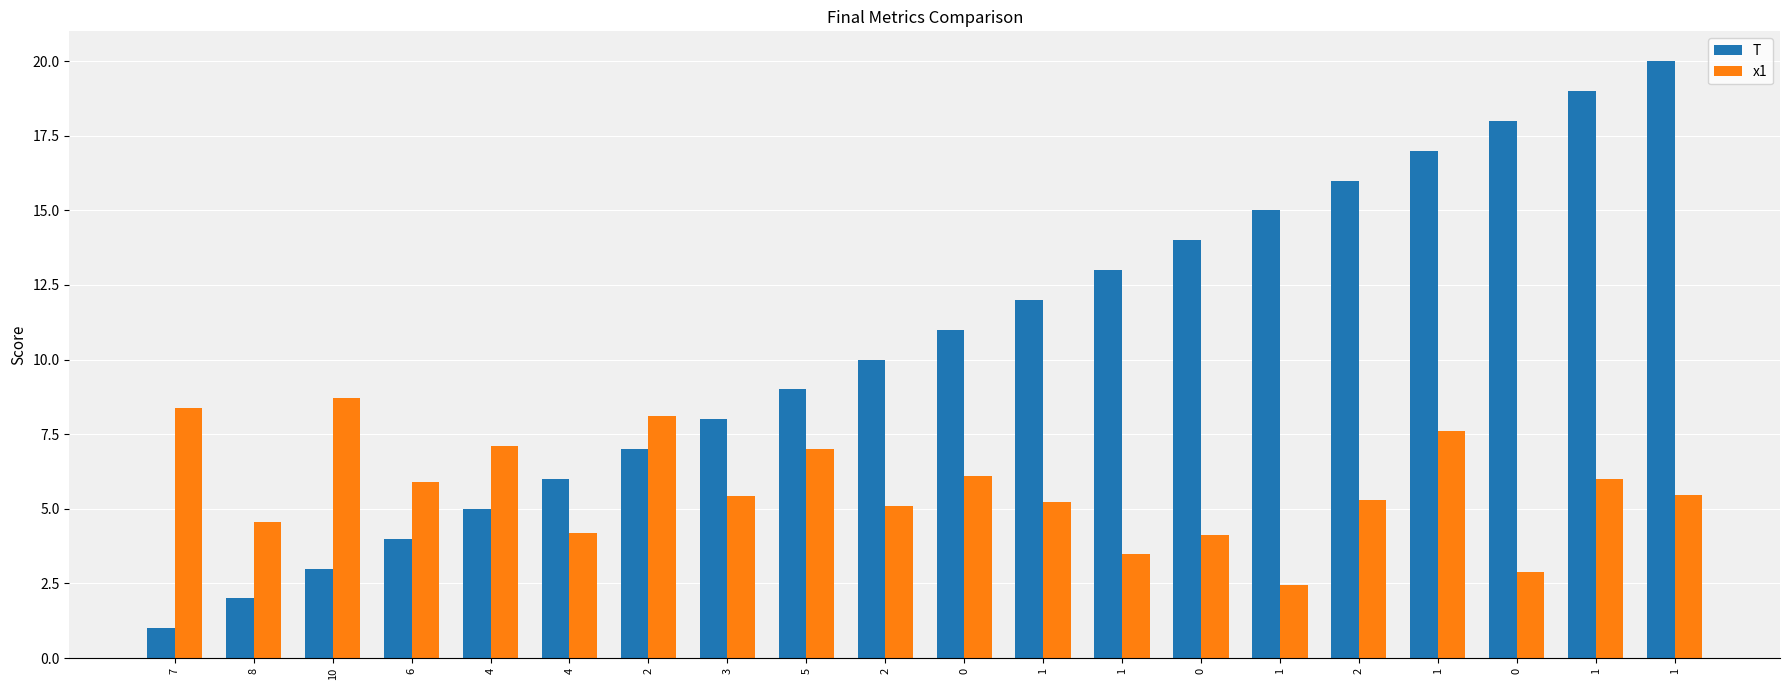

At which label does x1 first exceed 5?

7